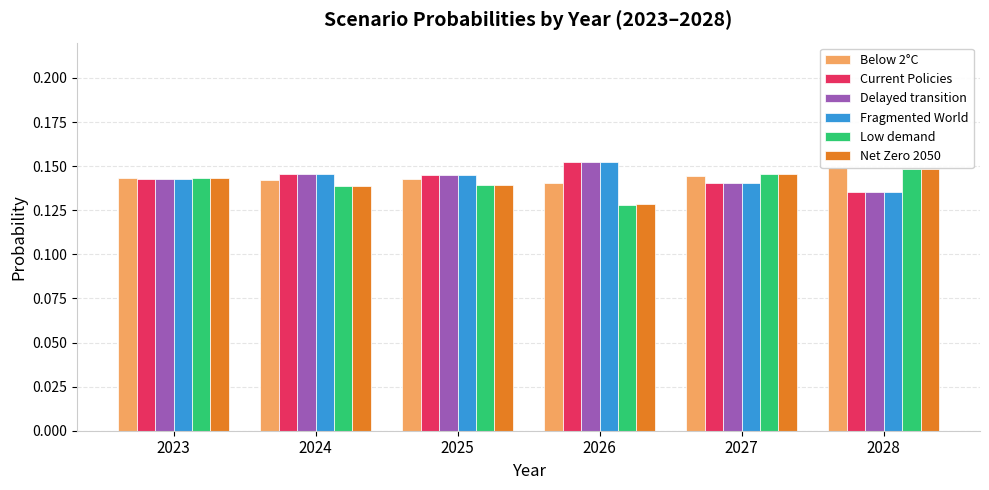

Rank the series by their maximum value, from highest to lowest.

Fragmented World, Delayed transition, Current Policies, Below 2°C, Net Zero 2050, Low demand